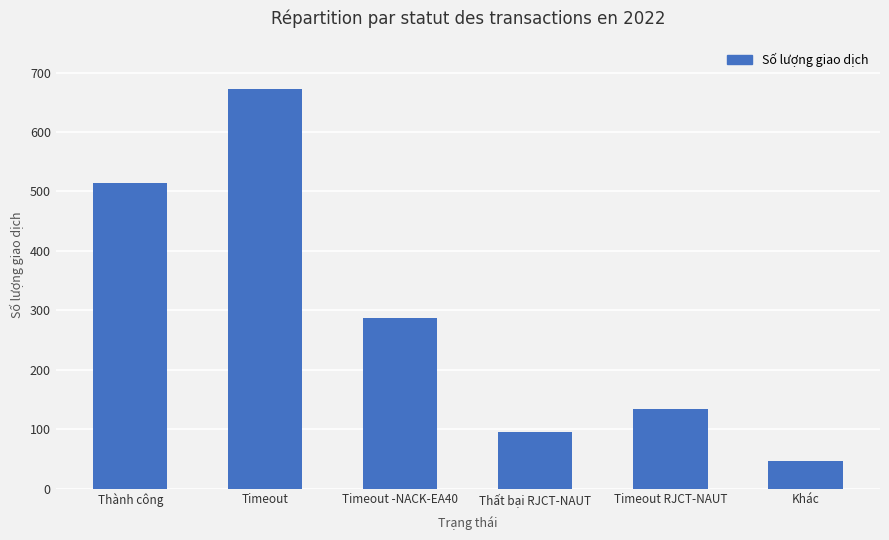

Are the bars horizontal?

No